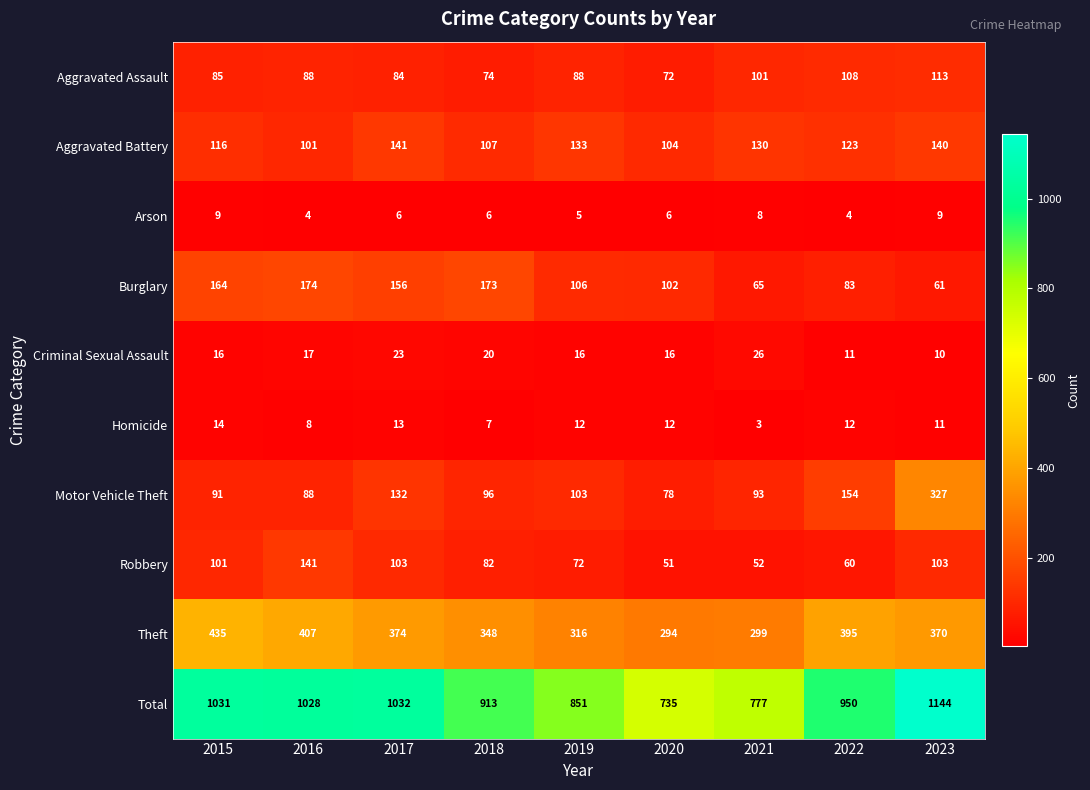

The Robbery series shows 35 at 2020. True or false?

False